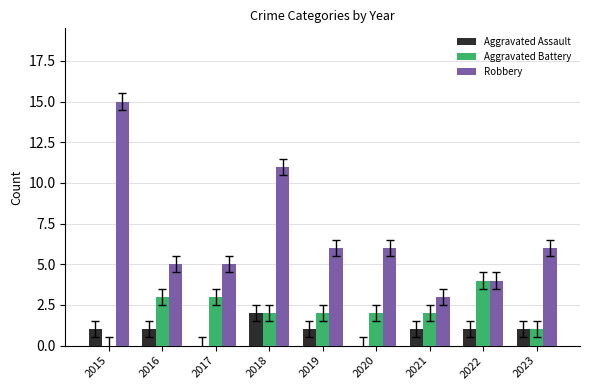

What is the sum of all Robbery values?

61